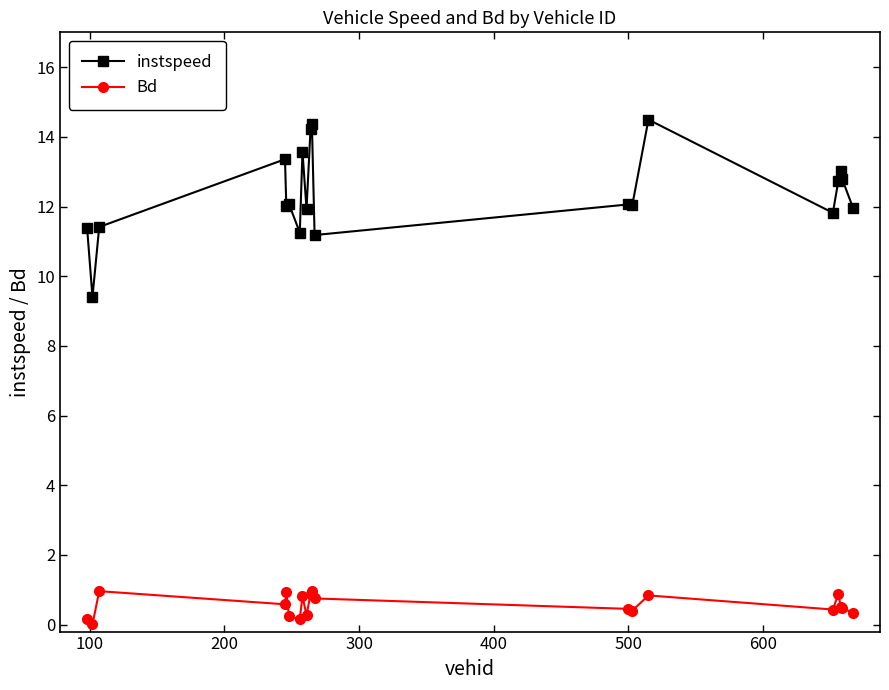

True or false: instspeed has more than 2 points higher than both neighbors.

True